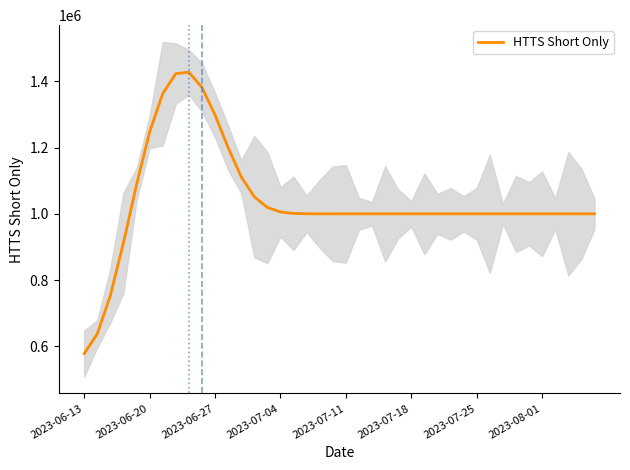

Reading left to right, what are all the values shown in this chart?

577960.8	637346.6	753144.1	912200.3	1087799.7	1246889.3	1362905.0	1423398.8	1427780.9	1381893.1	1298475.6	1199879.7	1112080.0	1051619.7	1019239.7	1005741.8	1001359.6	1000251.6	1000033.5	1000000.0	1000000.0	1000000.0	1000000.0	1000000.0	1000000.0	1000000.0	1000000.0	1000000.0	1000000.0	1000000.0	1000000.0	1000000.0	1000000.0	1000000.0	1000000.0	1000000.0	1000000.0	1000000.0	1000000.0	1000000.0